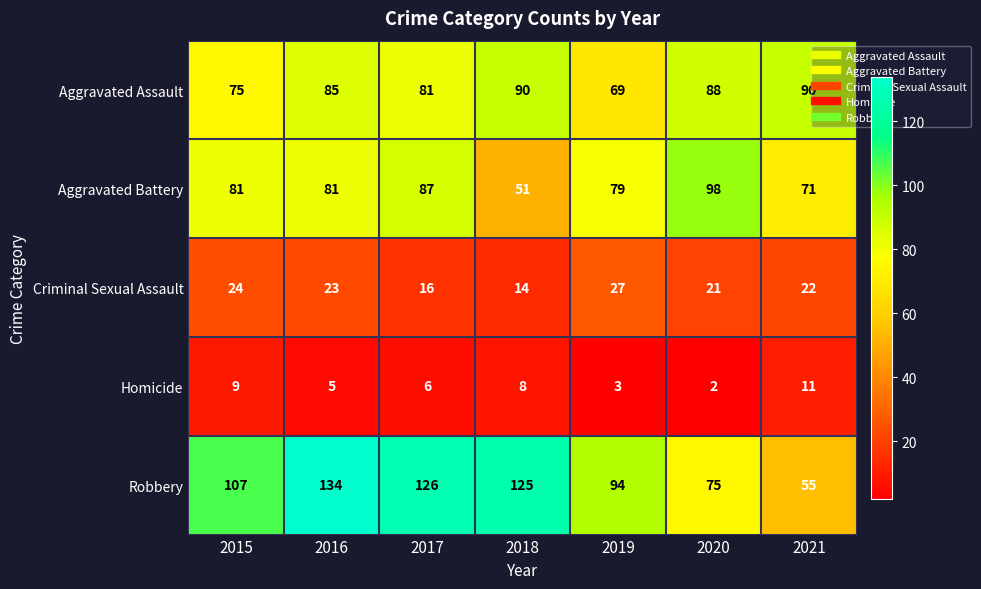

Which label corresponds to the smallest value in the chart?

2020